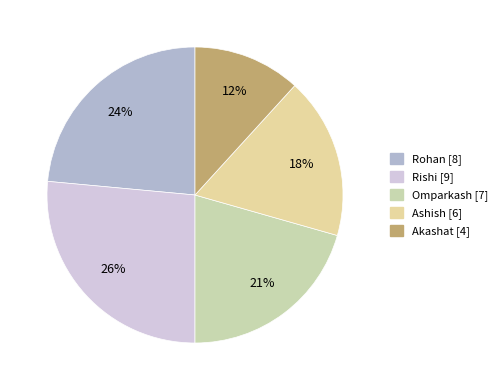

Which slice is the smallest?

Akashat